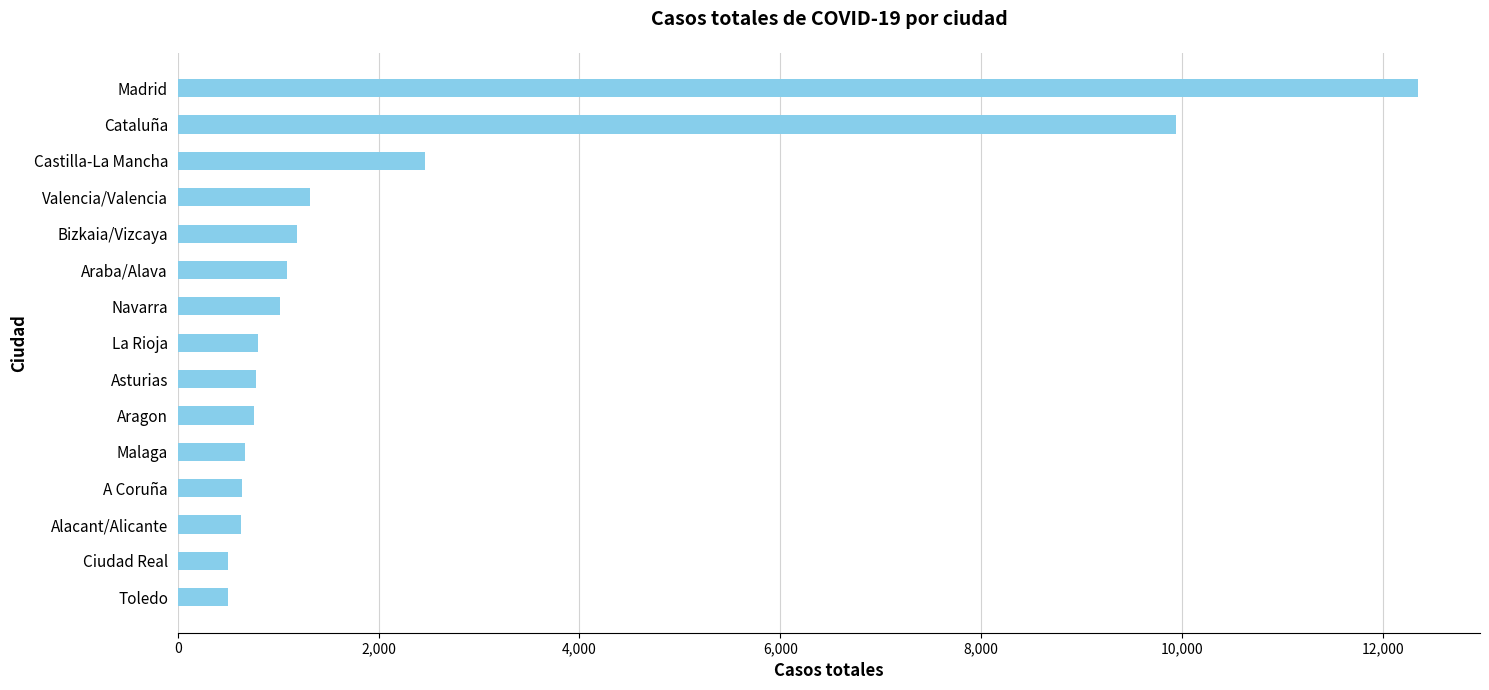

What is the average value?

2309